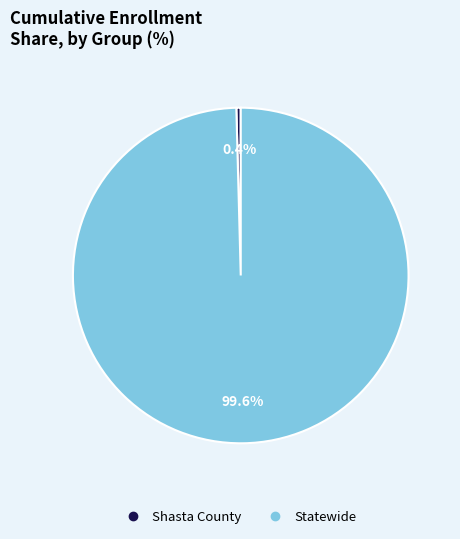

Which category accounts for the majority?

Statewide